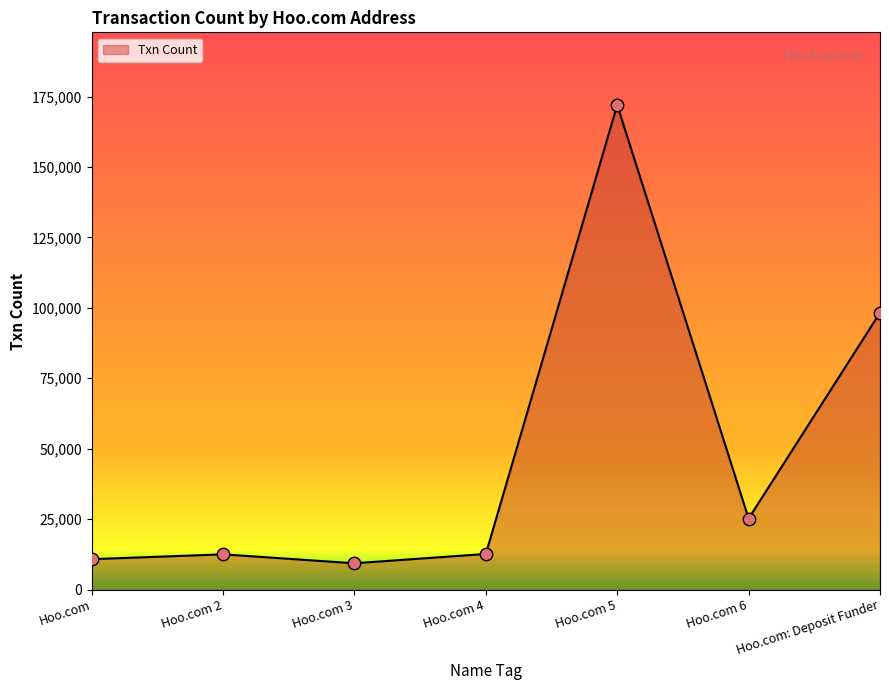

Approximately how many times larger is the value at Hoo.com: Deposit Funder compared to Hoo.com 5?

0.6